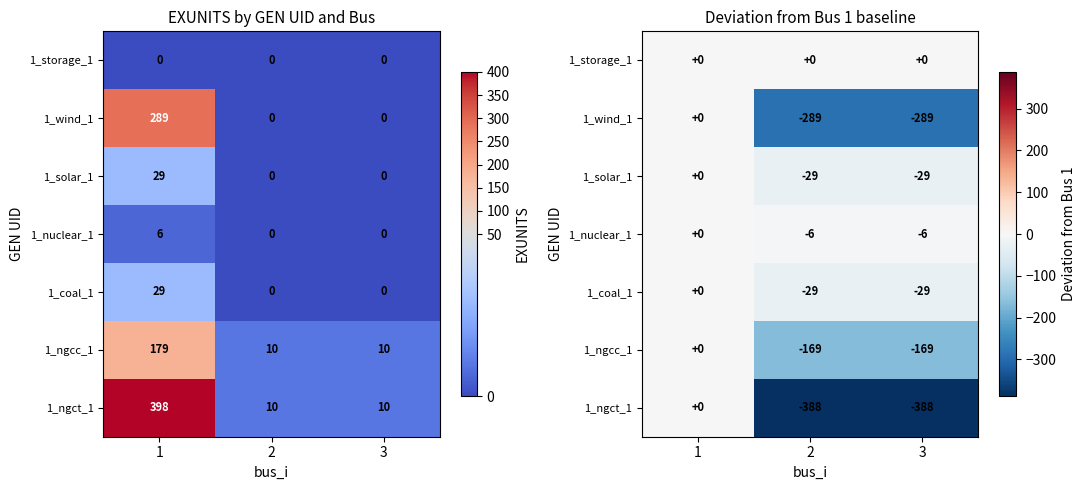

How many values in 1_solar_1 are below zero?

2